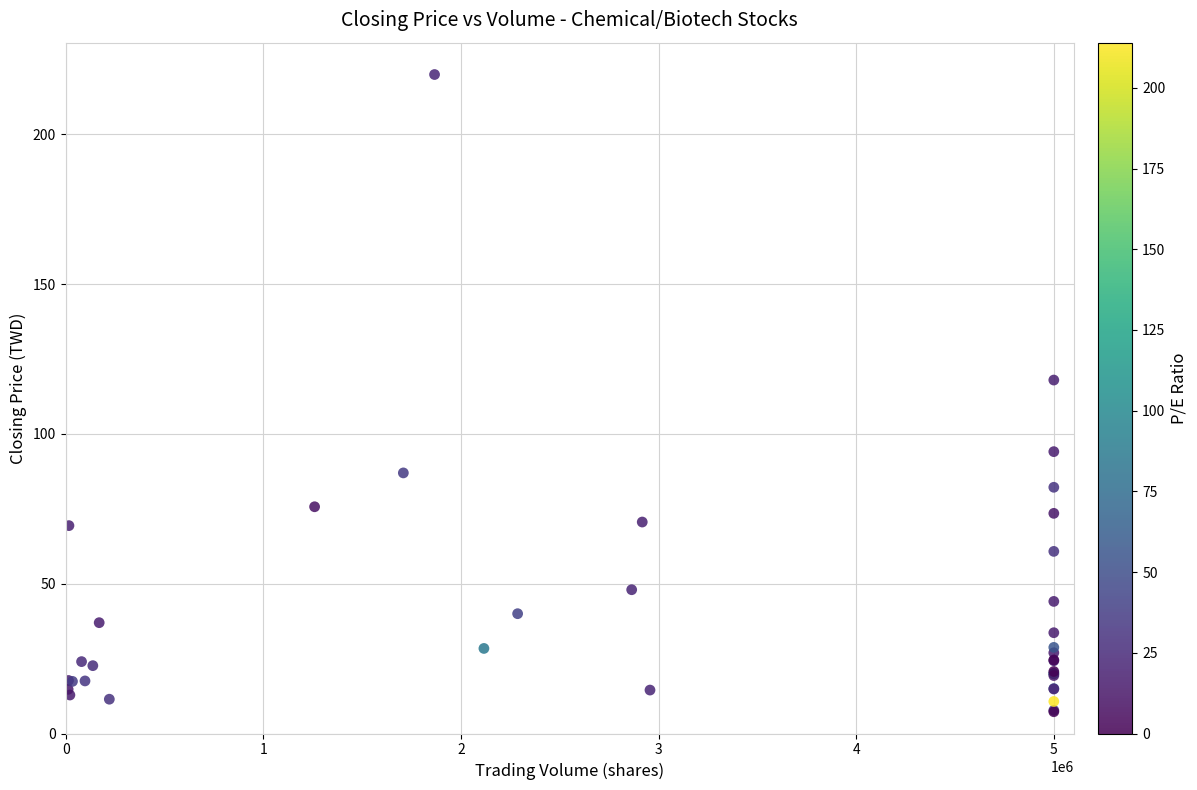

What Y value in the scatter plot is closest to 113?

118.0